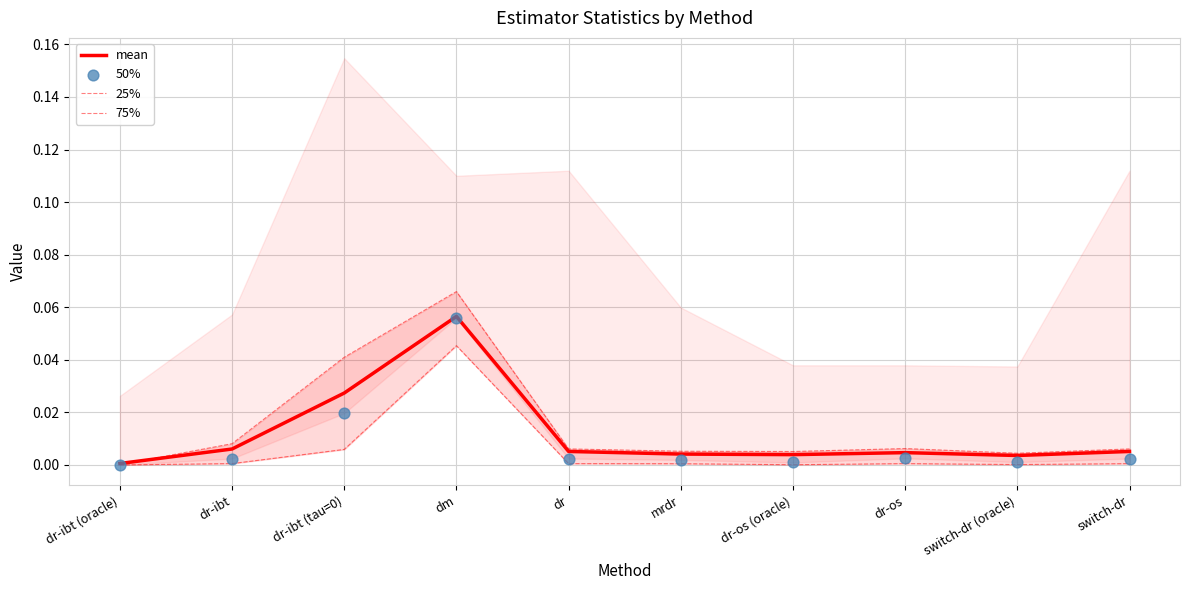

Which series has the largest total across all categories?

75%